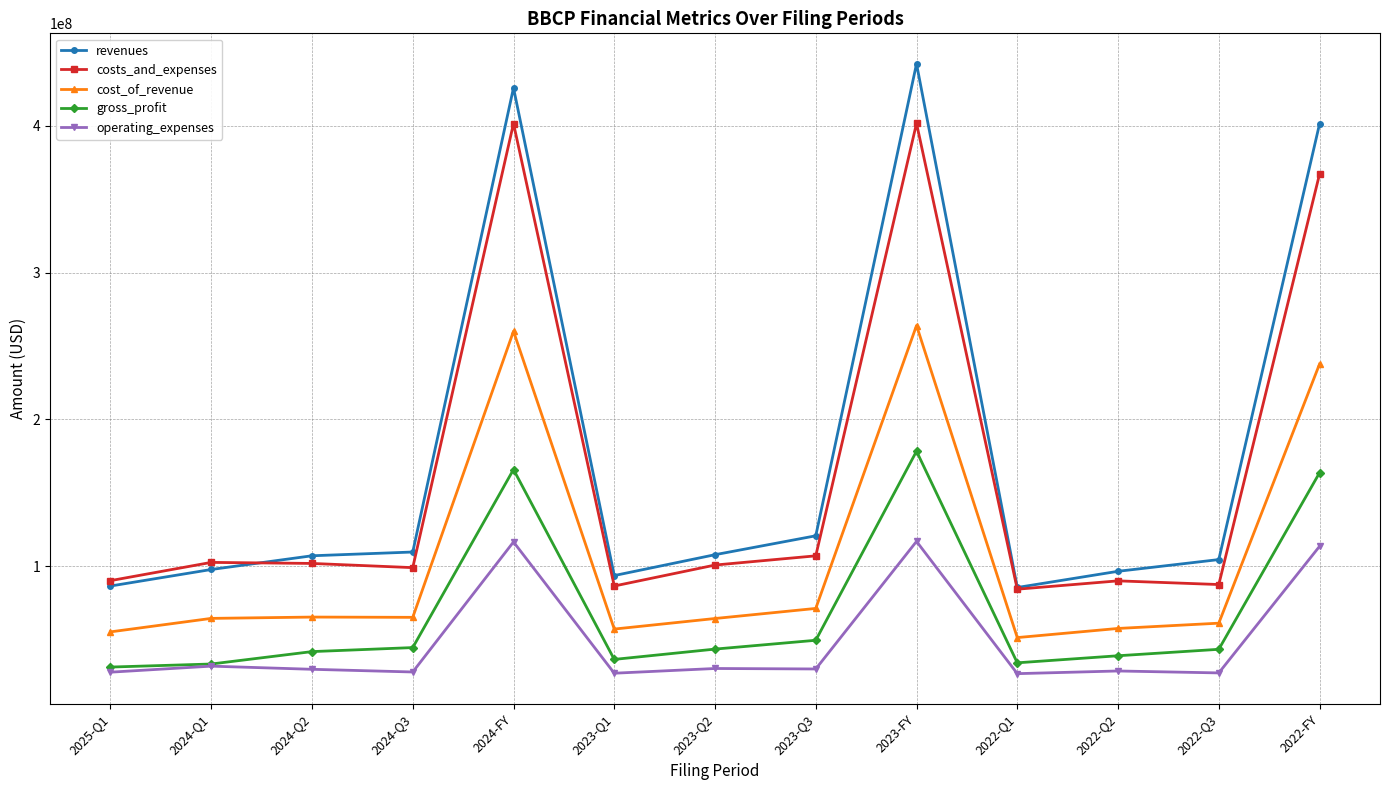

True or false: operating_expenses and cost_of_revenue cross at least once.

False